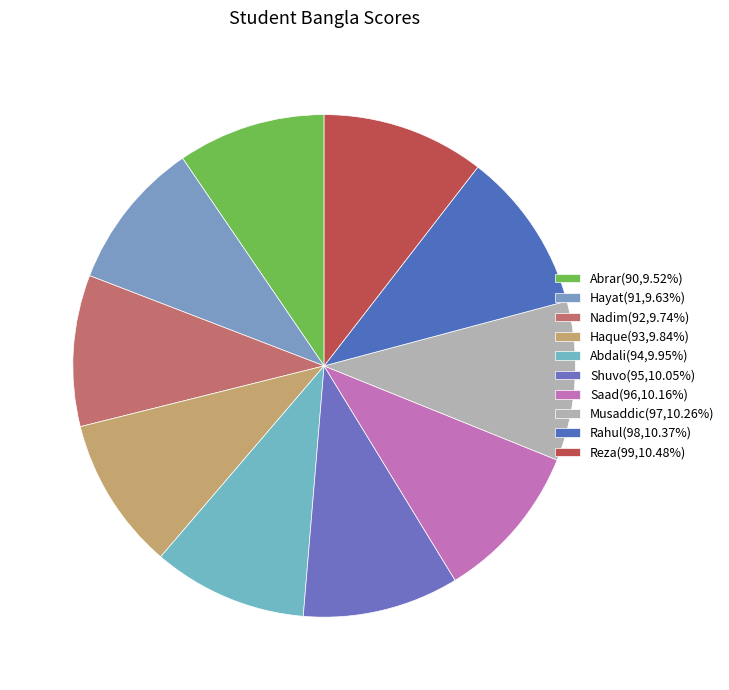

Is Shuvo the majority of the pie?

No